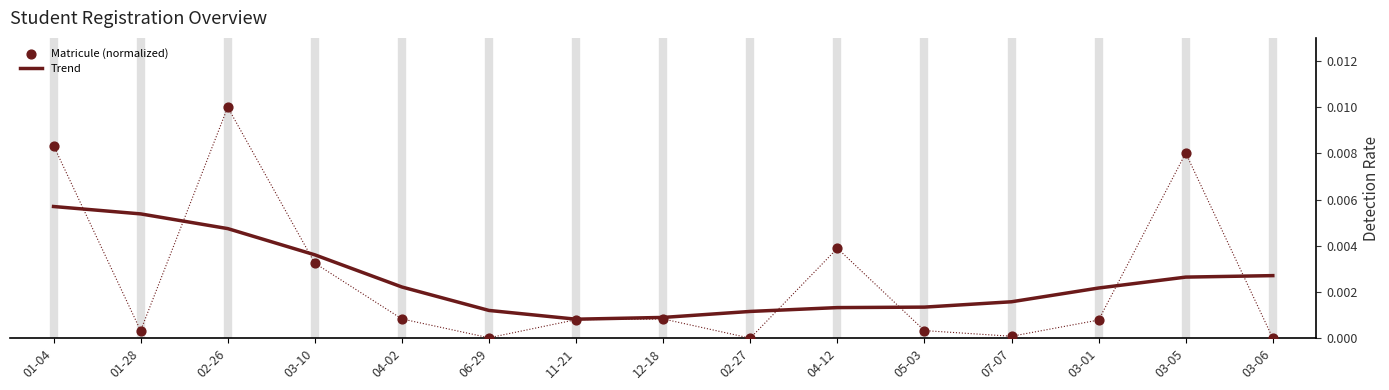

What are all the series names shown in the legend?

Trend, Matricule (normalized)